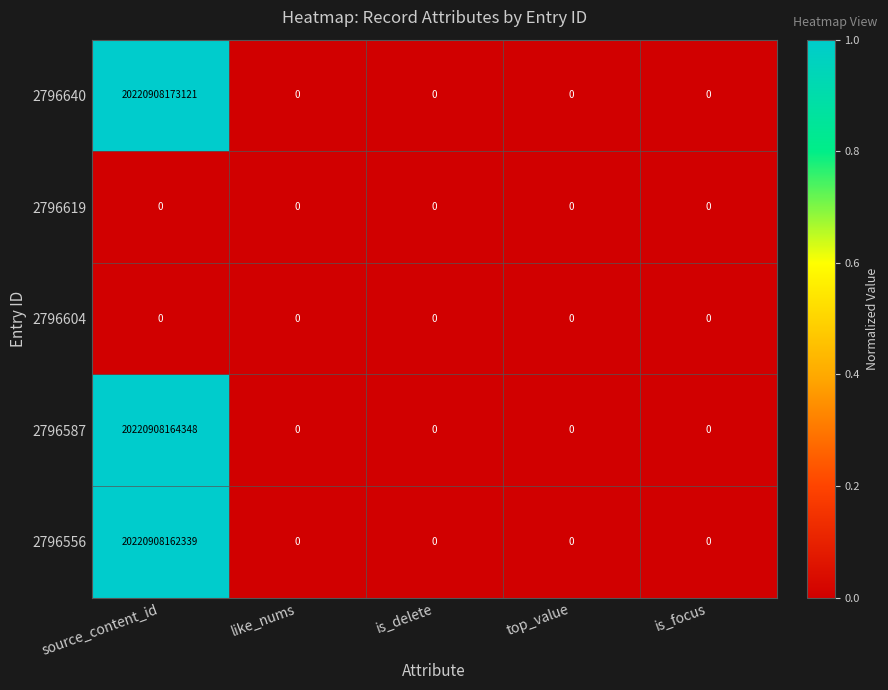

At which category is the sum across all series the highest?

source_content_id